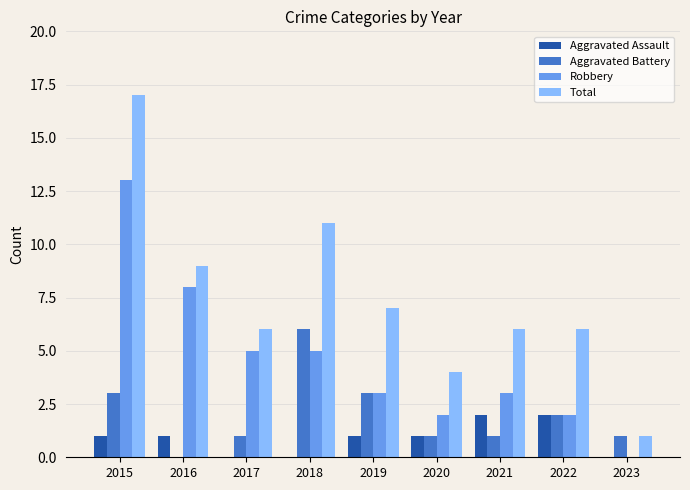

What is the approximate value of Robbery at 2017?

5